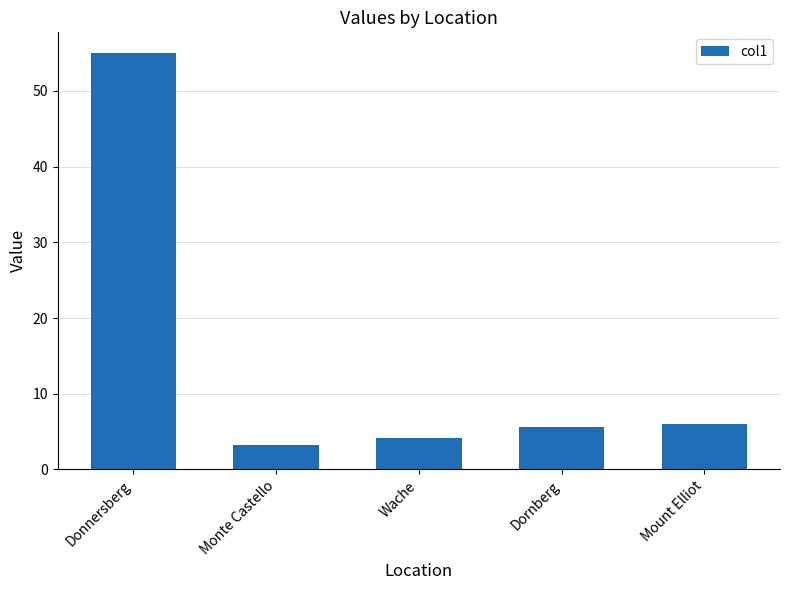

What position from the left is Donnersberg?

1